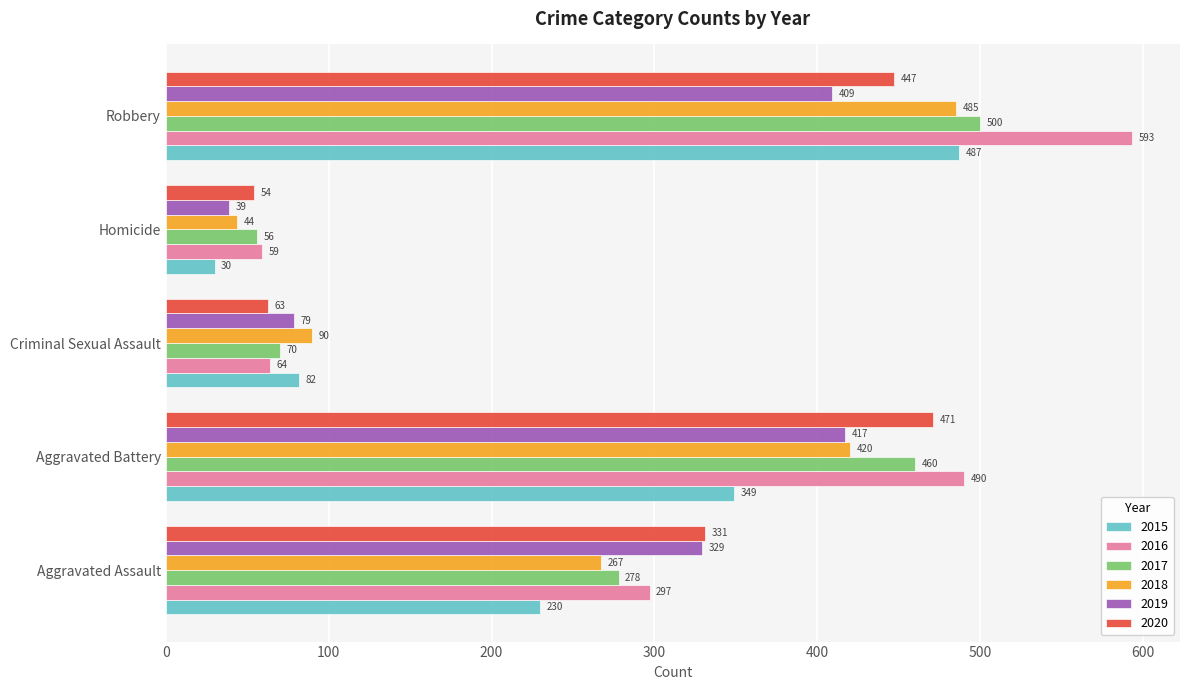

At which label does 2018 reach its peak?

Robbery